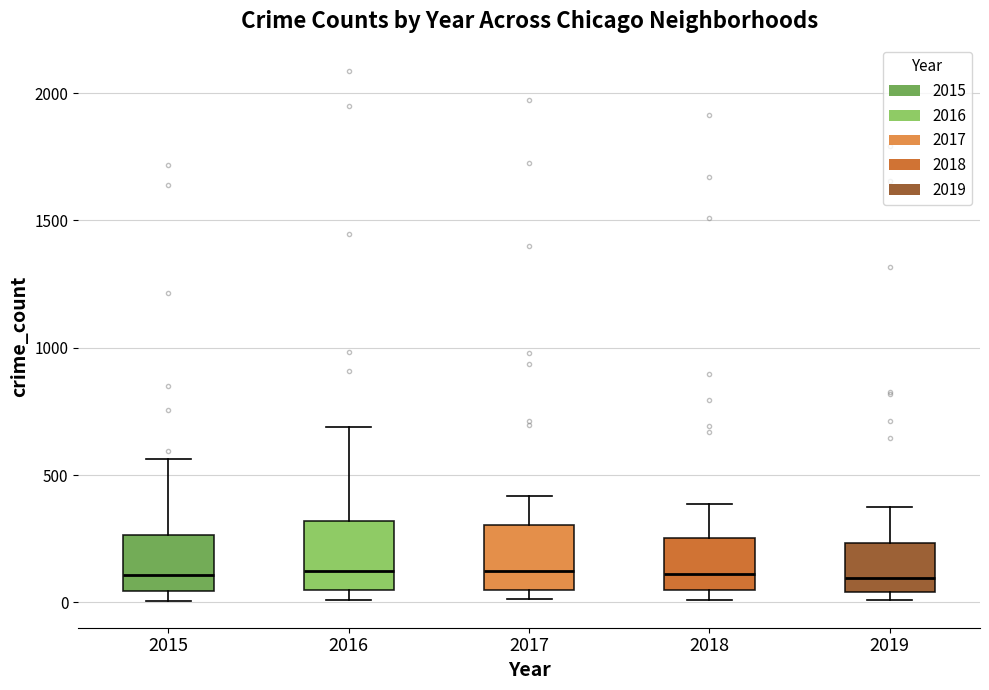

Reading left to right, transcribe this box plot: for each box, give where its median line is, the range the box spans, and where its two whiskers end, as read against the y-axis. The values are not printed on the chart, so give them approximately, as read against the axis.

2015: median 100, box 50 to 250, whiskers 0 to 550
2016: median 150, box 50 to 300, whiskers 0 to 700
2017: median 100, box 50 to 300, whiskers 0 to 400
2018: median 100, box 50 to 250, whiskers 0 to 400
2019: median 100, box 50 to 250, whiskers 0 to 400